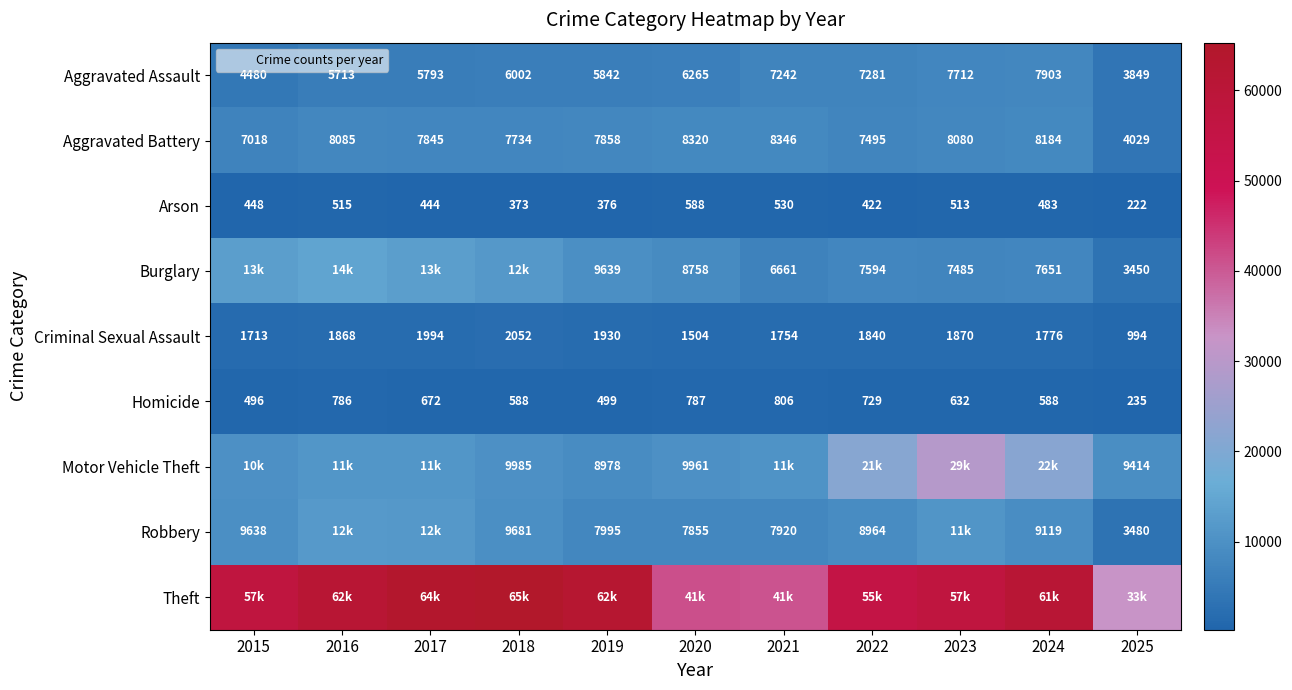

Which series has the widest spread of values?

Theft